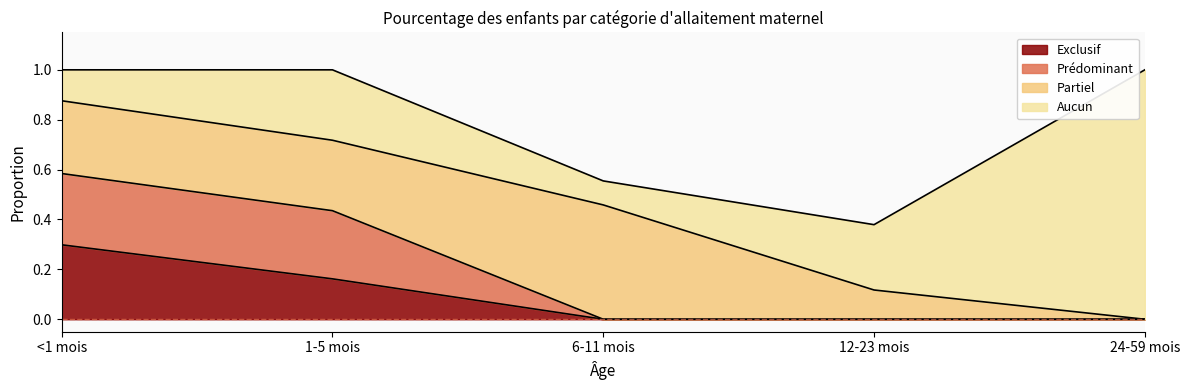

Is it true that Exclusif equals 0.0 at 24-59 mois?

True